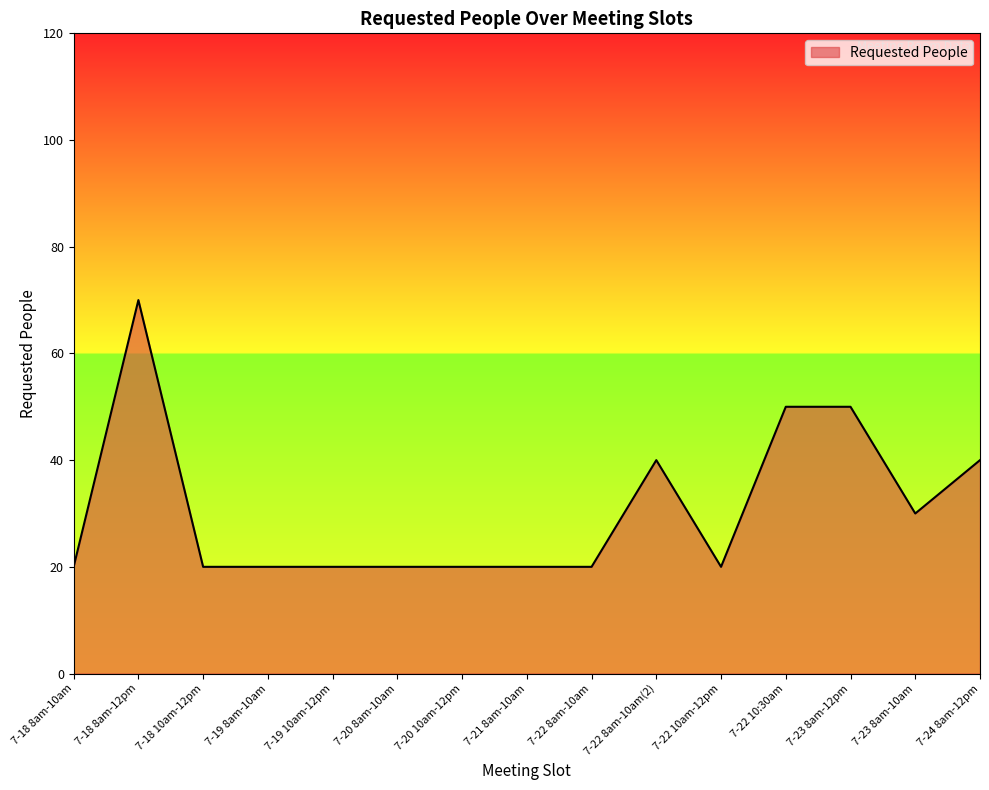

True or false: the data shows 80 at 7-23 8am-12pm.

False